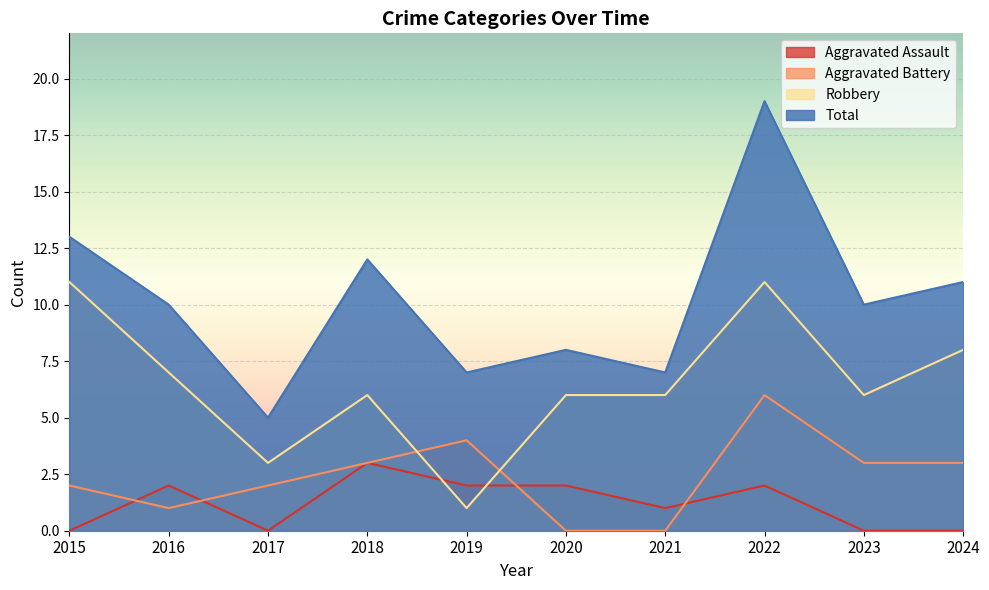

What are all the series names shown in the legend?

Aggravated Assault, Aggravated Battery, Robbery, Total